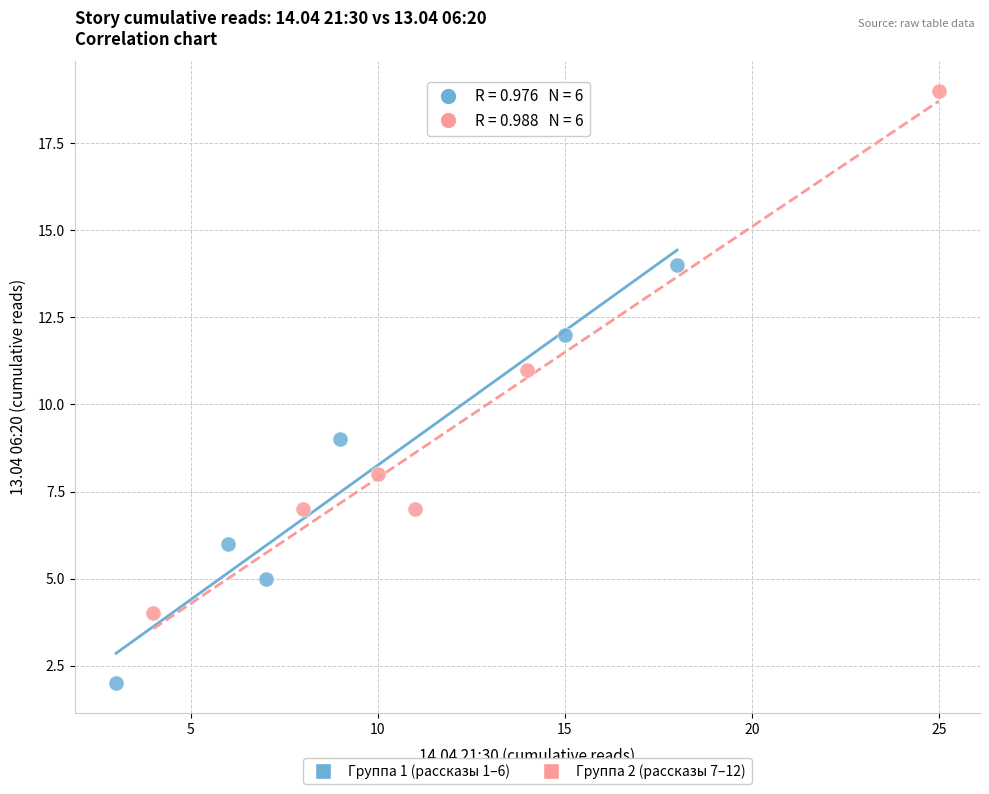

Which series has the widest spread of Y values?

Группа 2 (рассказы 7–12)